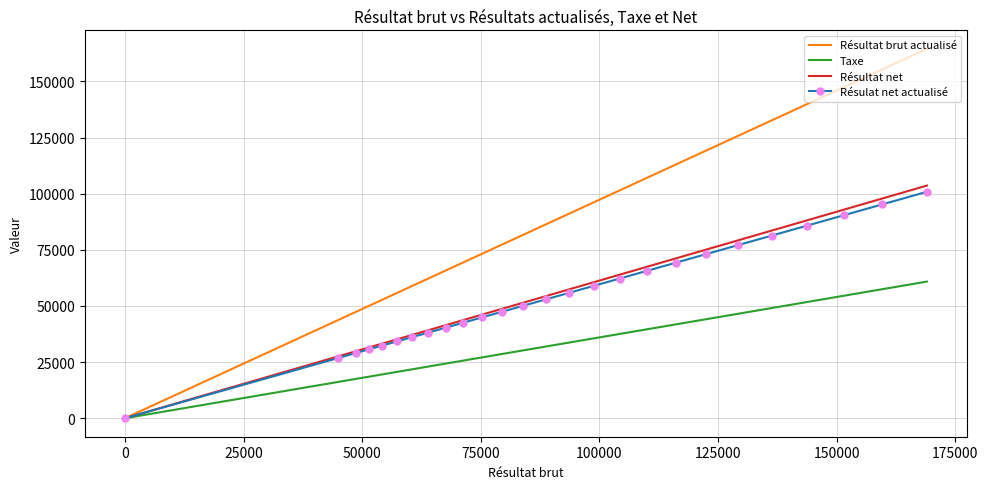

What is the greatest value displayed?

164468.1